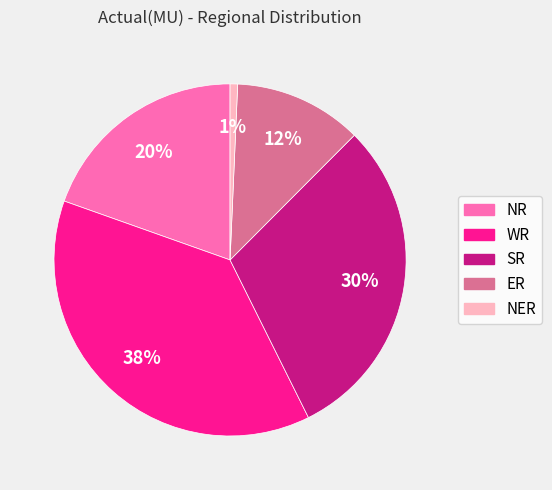

How many slices are in this pie chart?

5